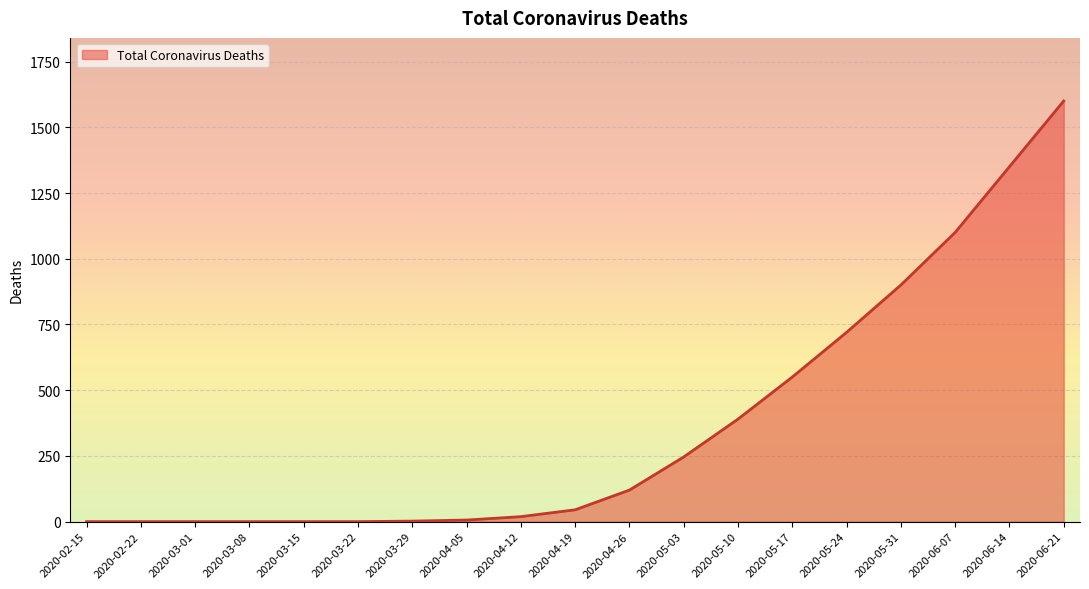

Is it true that the value at 2020-06-07 is 337?

False